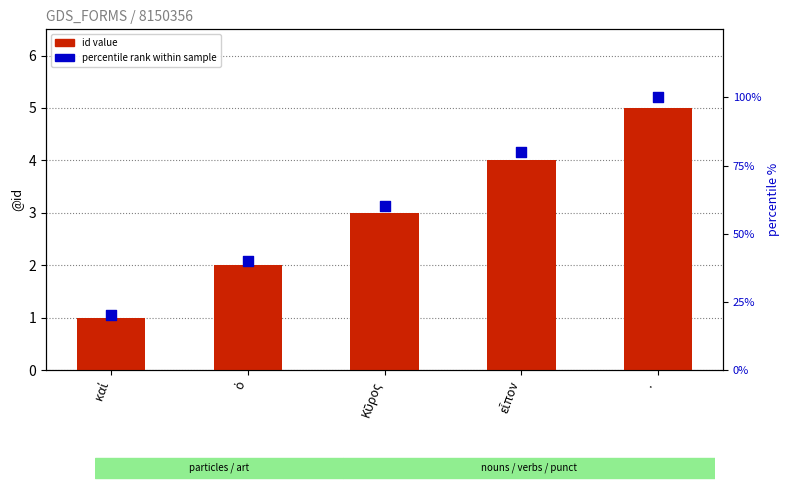

At how many categories does at least one series exceed 86?

1